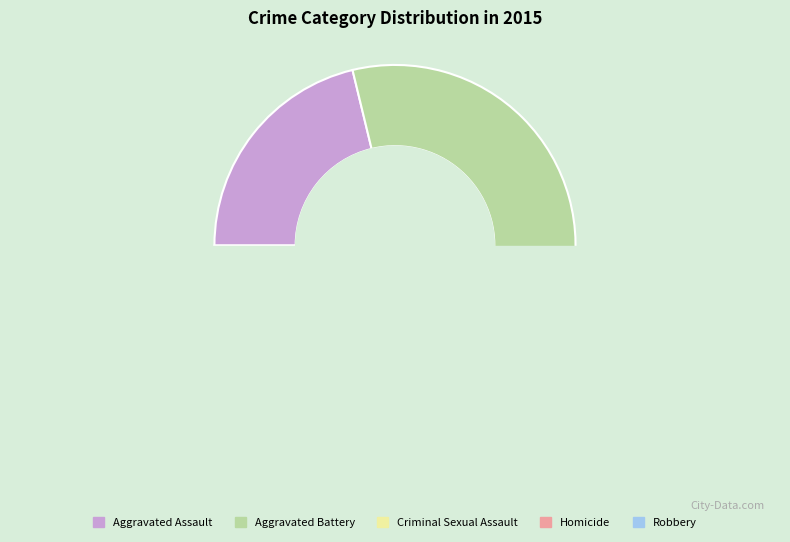

Which category has the smallest portion of the pie?

Homicide